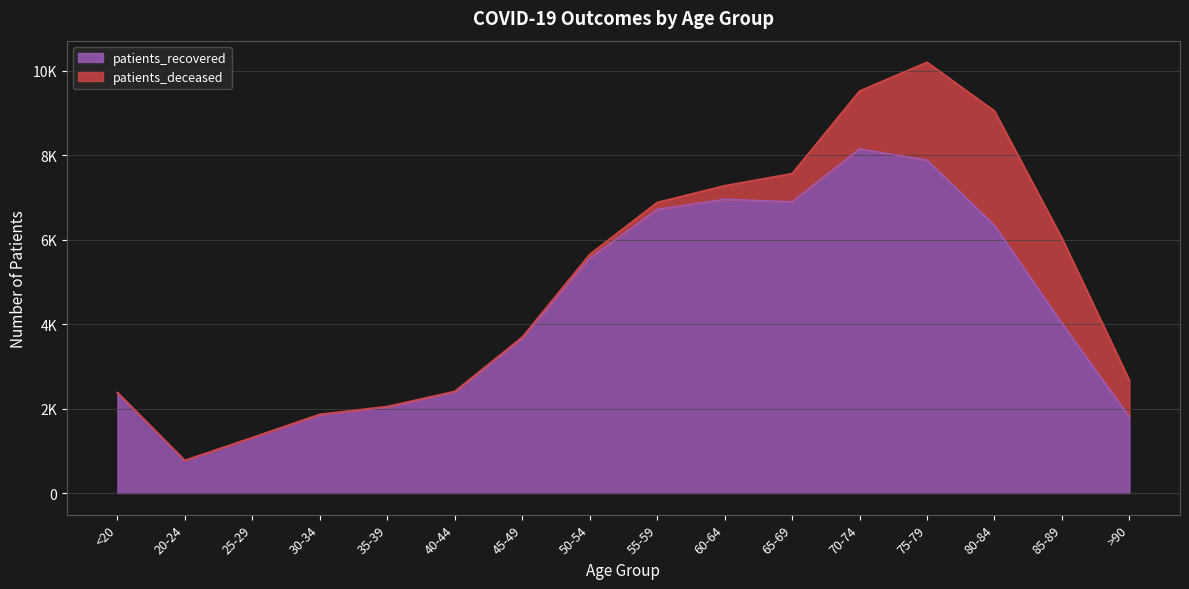

List the labels in order of value, smallest first.

20-24, 25-29, >90, 30-34, 35-39, <20, 40-44, 45-49, 85-89, 50-54, 80-84, 55-59, 65-69, 60-64, 75-79, 70-74